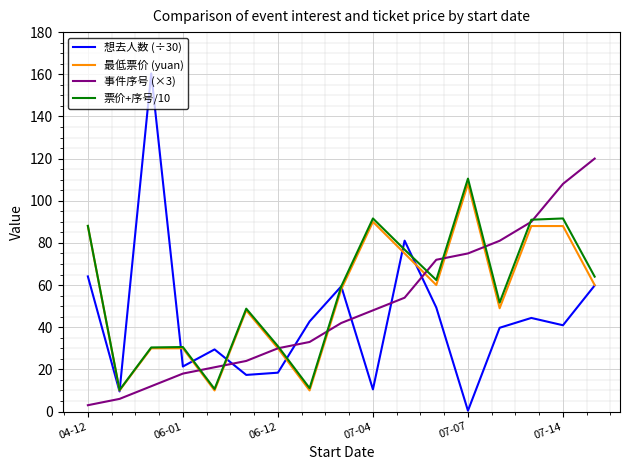

After their last crossing, which series has the higher values: 事件序号 (×3) or 票价+序号/10?

事件序号 (×3)